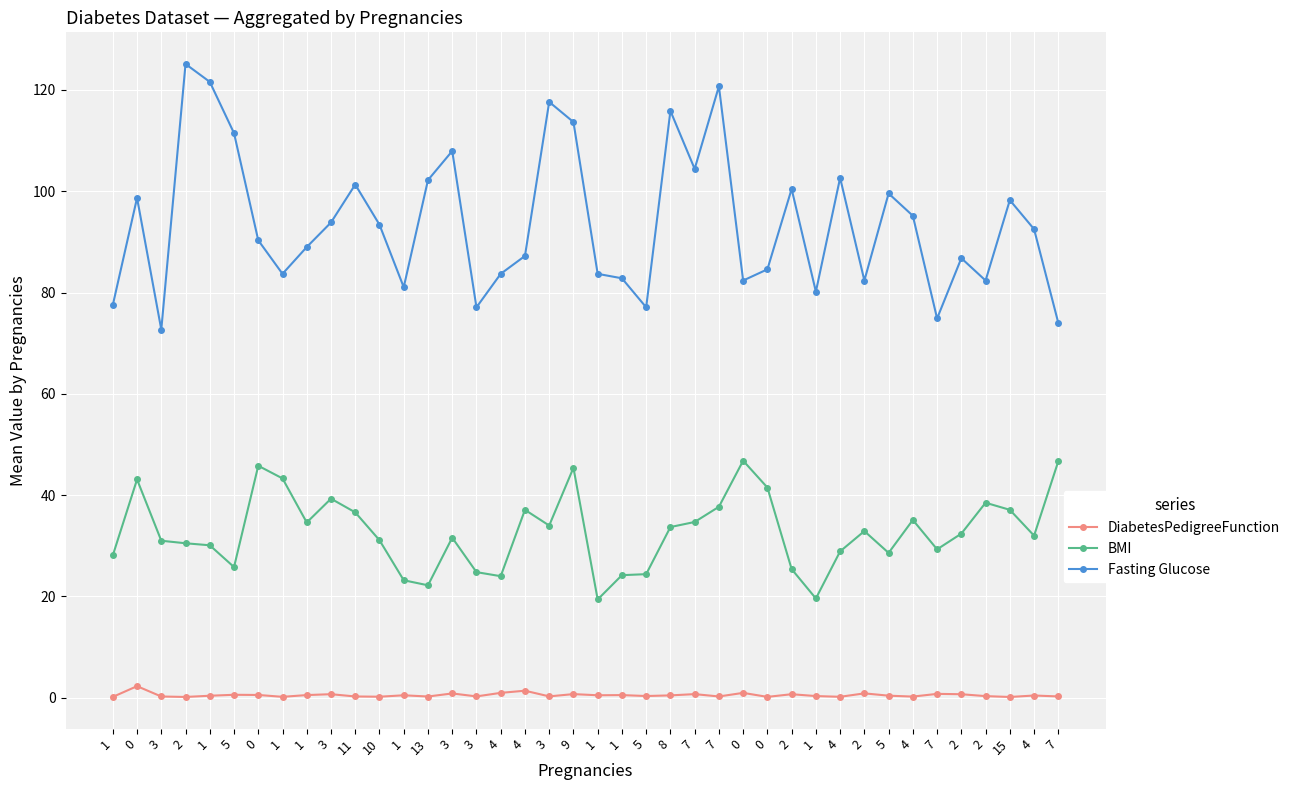

At how many categories does at least one series exceed 42?

40